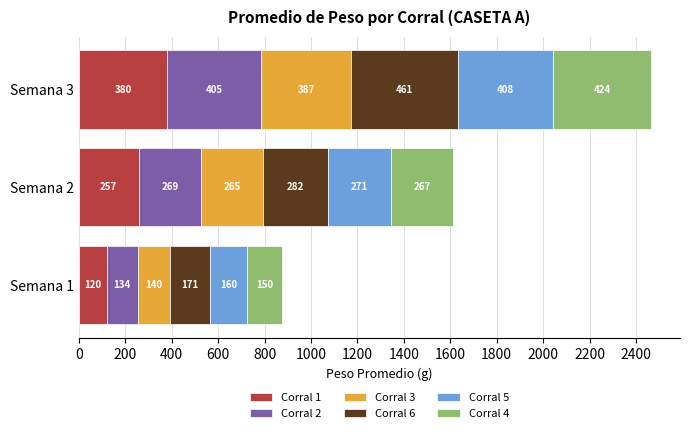

At which label does Corral 1 reach its minimum?

Semana 1